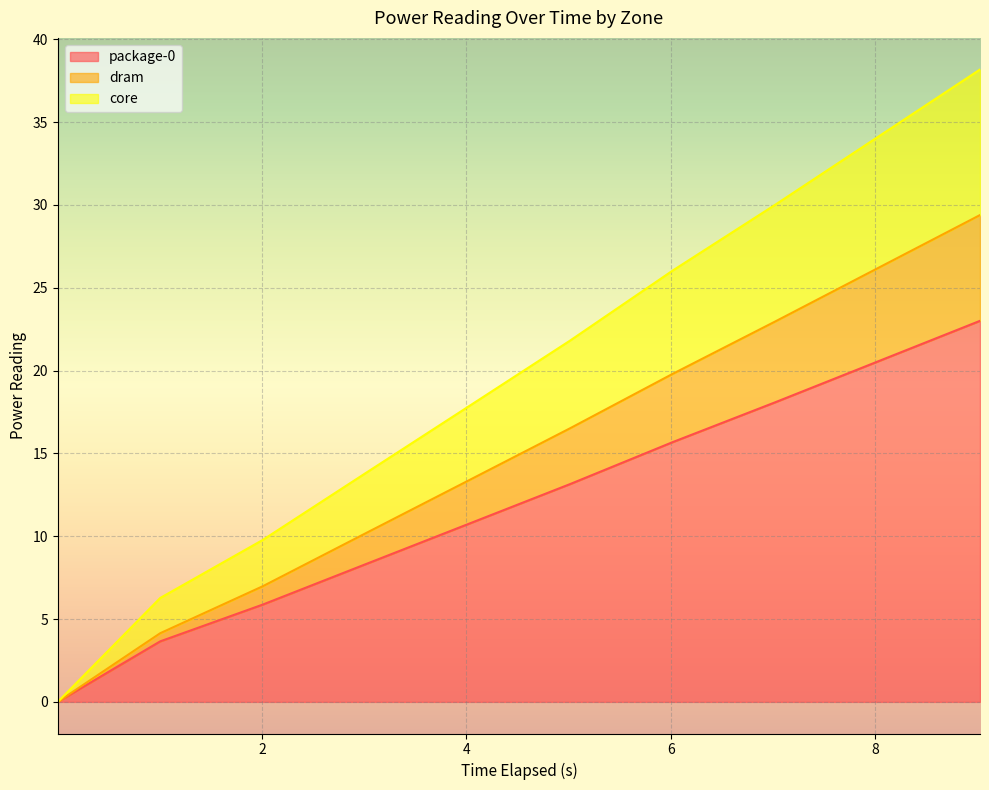

True or false: dram has more than 1 points higher than both neighbors.

False